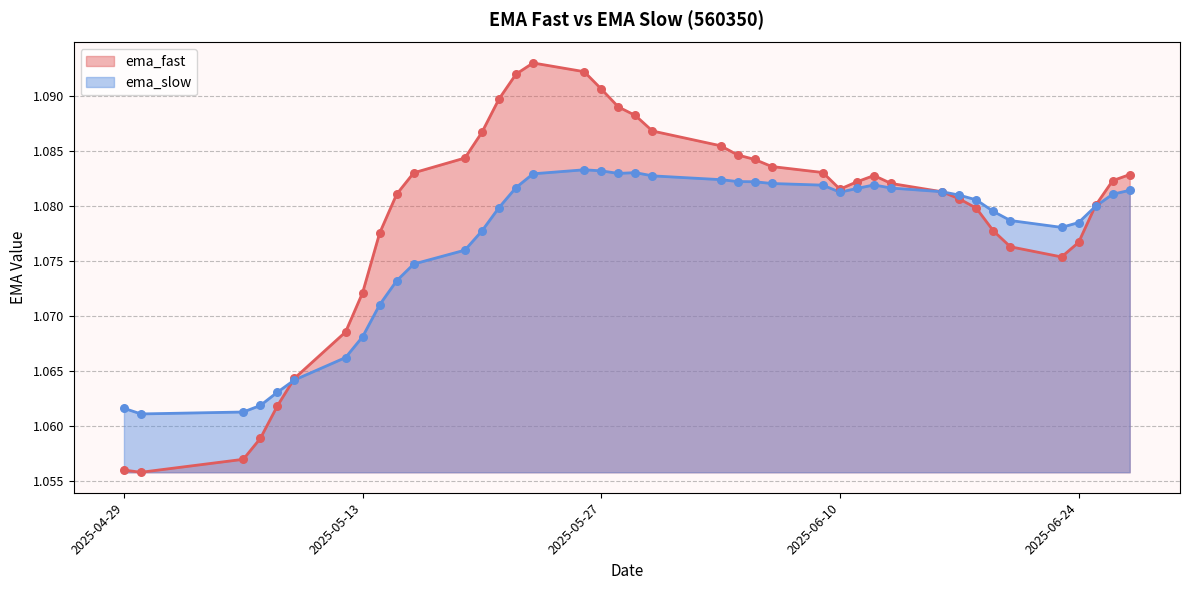

Which series has the largest total across all categories?

ema_fast